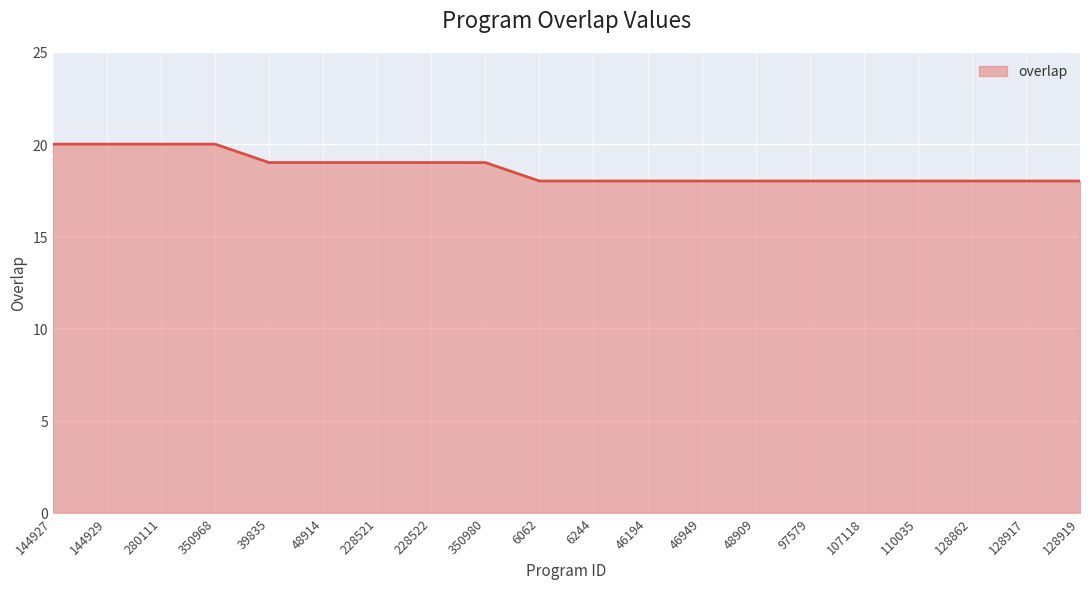

What position from the right is 48909?

7